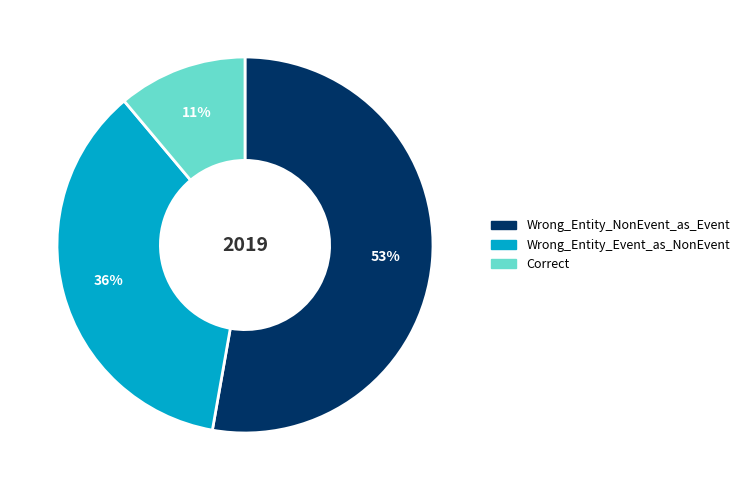

What is the smallest slice in the pie chart?

Correct